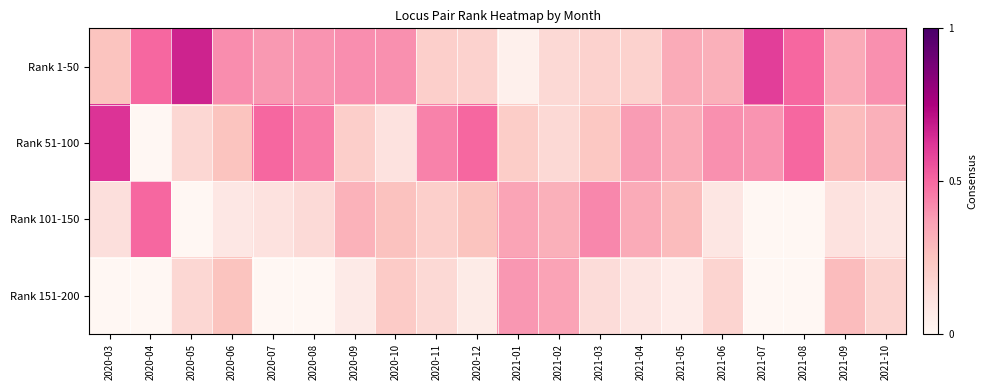

What is the spread (max minus min) of values at 2021-08?

0.5